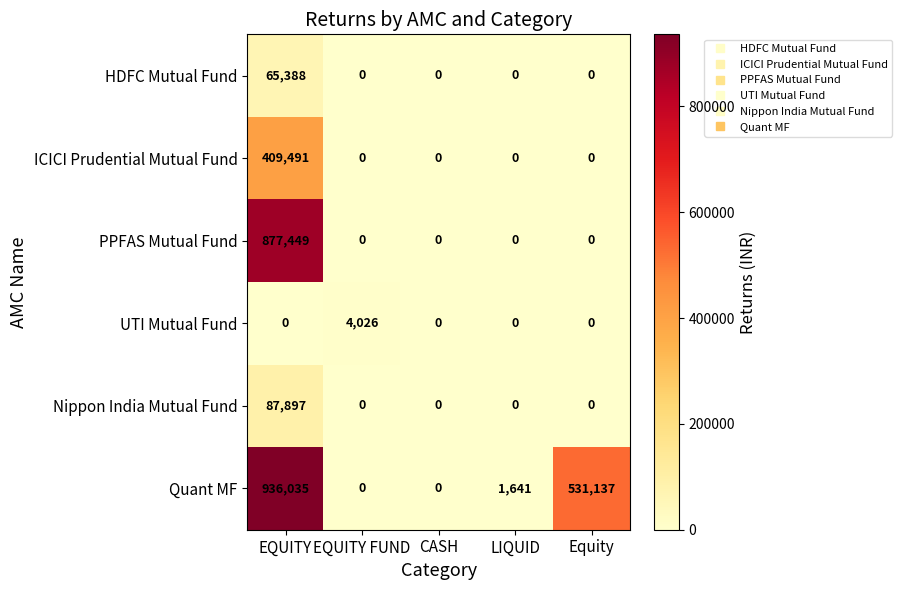

List the series in order of their peak value, lowest first.

UTI Mutual Fund, HDFC Mutual Fund, Nippon India Mutual Fund, ICICI Prudential Mutual Fund, PPFAS Mutual Fund, Quant MF